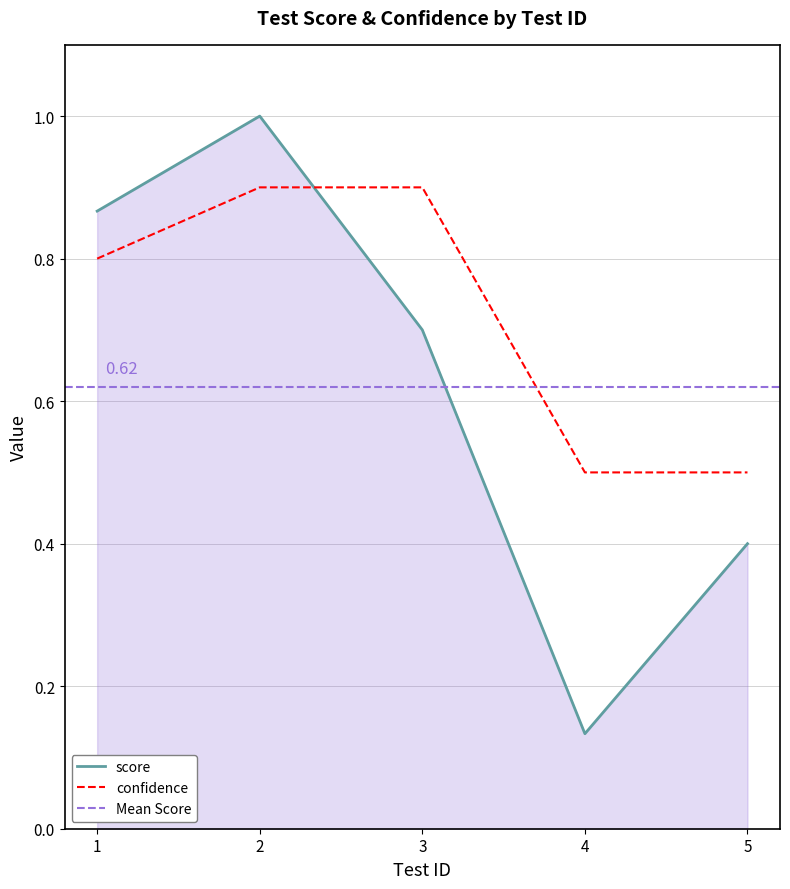

What is the minimum value shown in the chart?

0.1